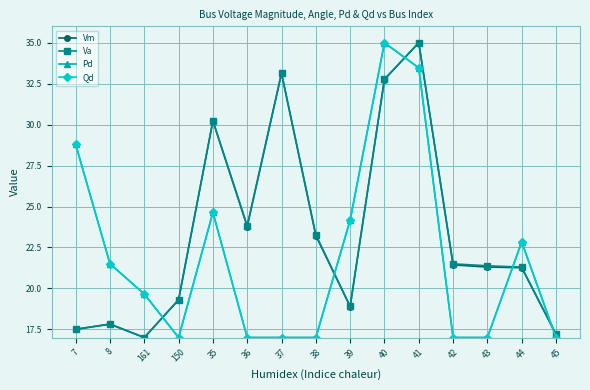

Is this an area chart (filled region under the line)?

No